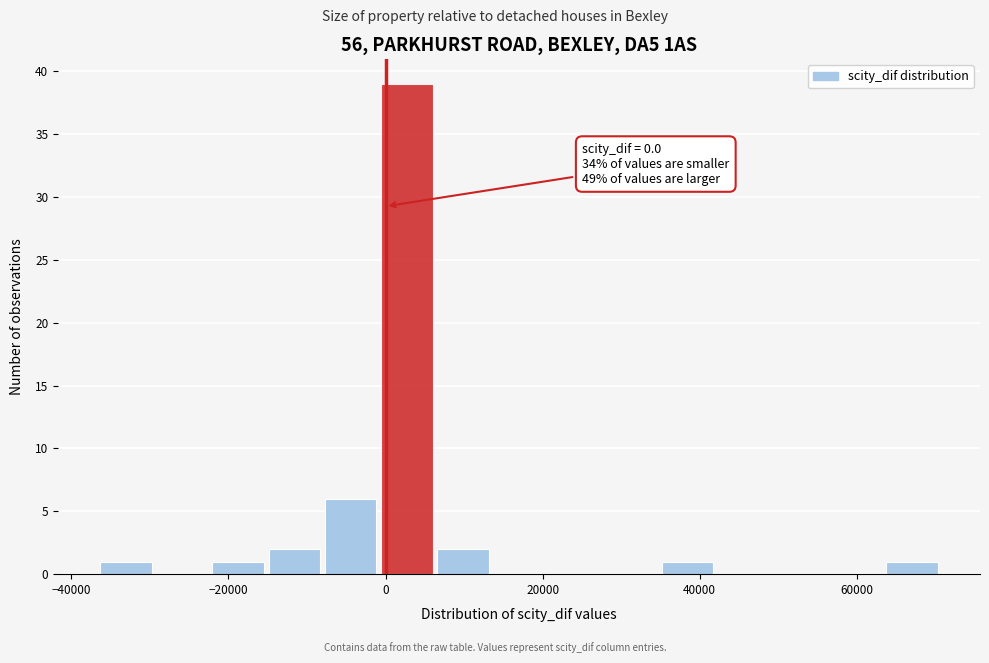

Around what value on the x-axis is the tallest bar? Give the approximate position of its centre, as read against the axis.

2000